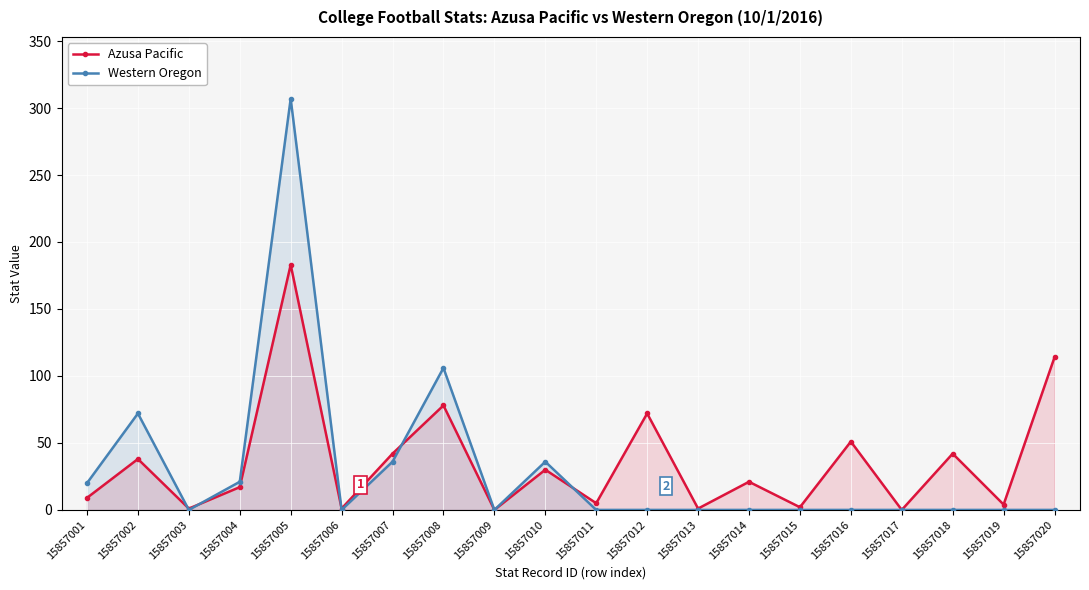

Reading left to right, list all the values displayed in this chart.

Azusa Pacific: 9	38	1	17	183	1	42	78	0	30	5	72	1	21	2	51	0	42	4	114
Western Oregon: 20	72	0	21	307	0	36	106	0	36	0	0	0	0	0	0	0	0	0	0